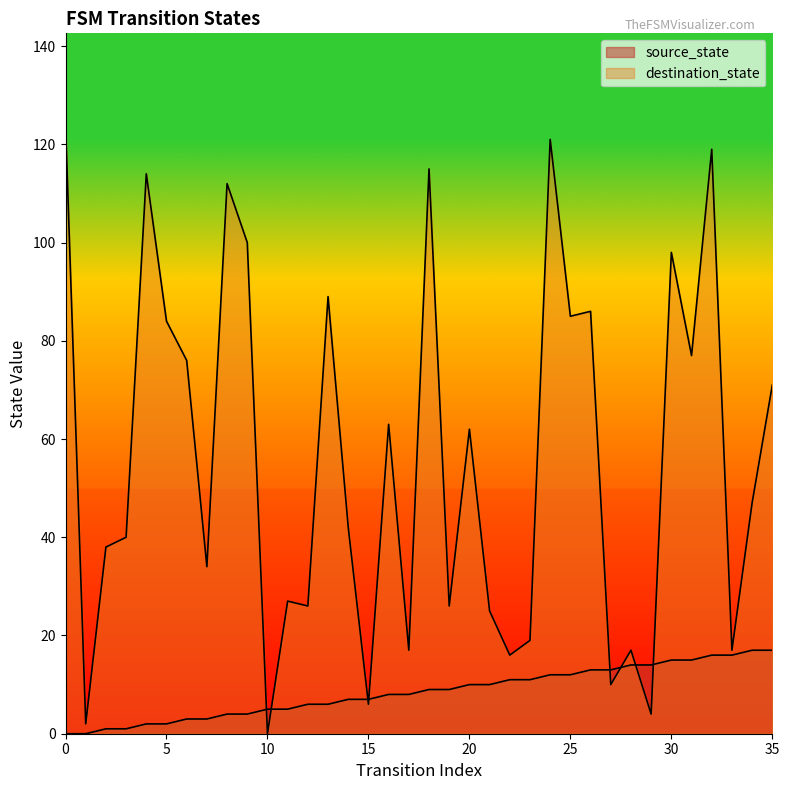

The source_state series shows 10 at 12. True or false?

False